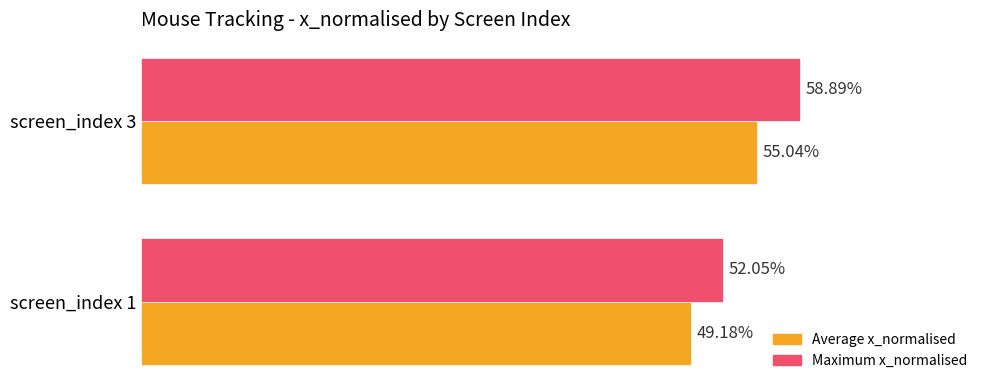

Reading left to right, transcribe all the data shown in this chart.

Average x_normalised: 0.5	0.6
Maximum x_normalised: 0.5	0.6